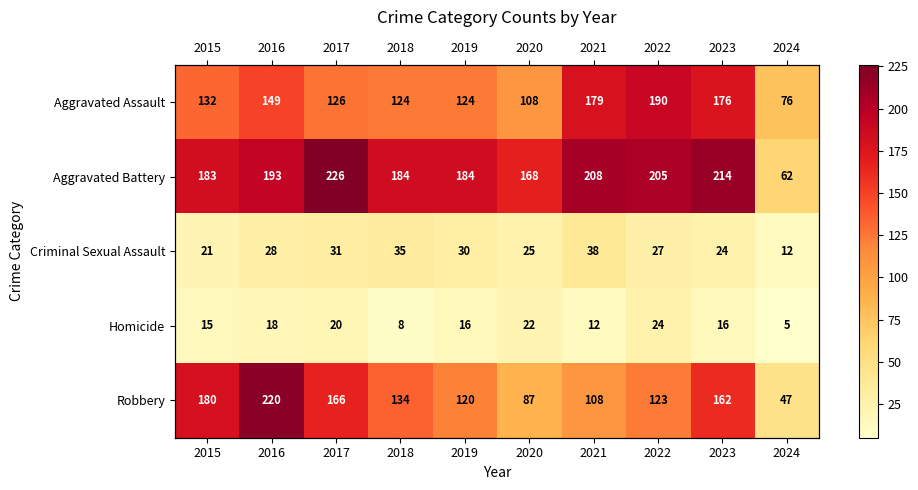

Where is Robbery nearest to the value 133?

2018